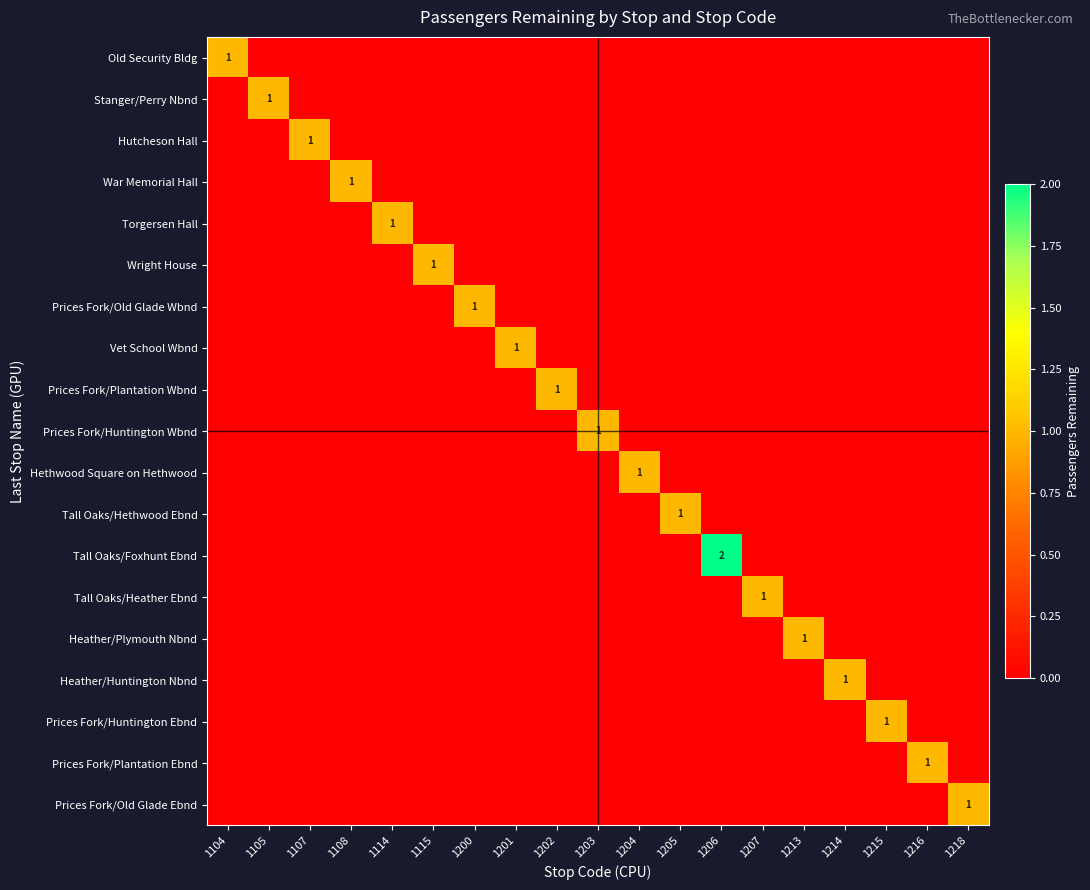

What is the difference between the maximum and minimum values in the Heather/Huntington Nbnd series?

1